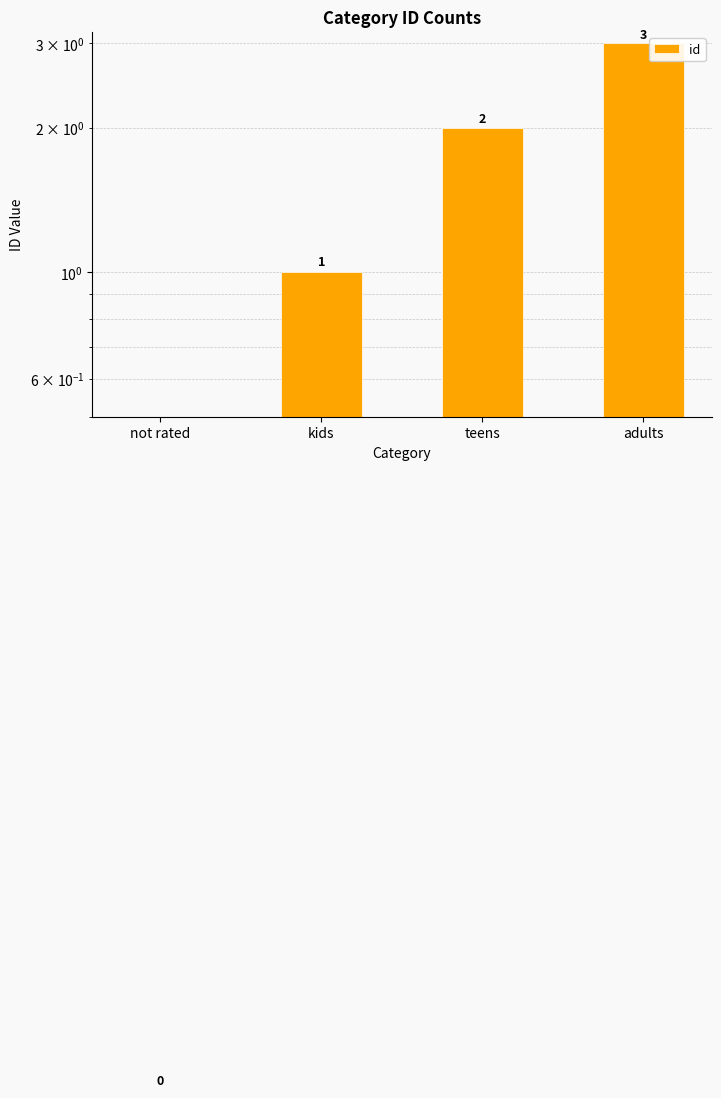

Reading right to left, extract all data points from this chart.

3	2	1	0